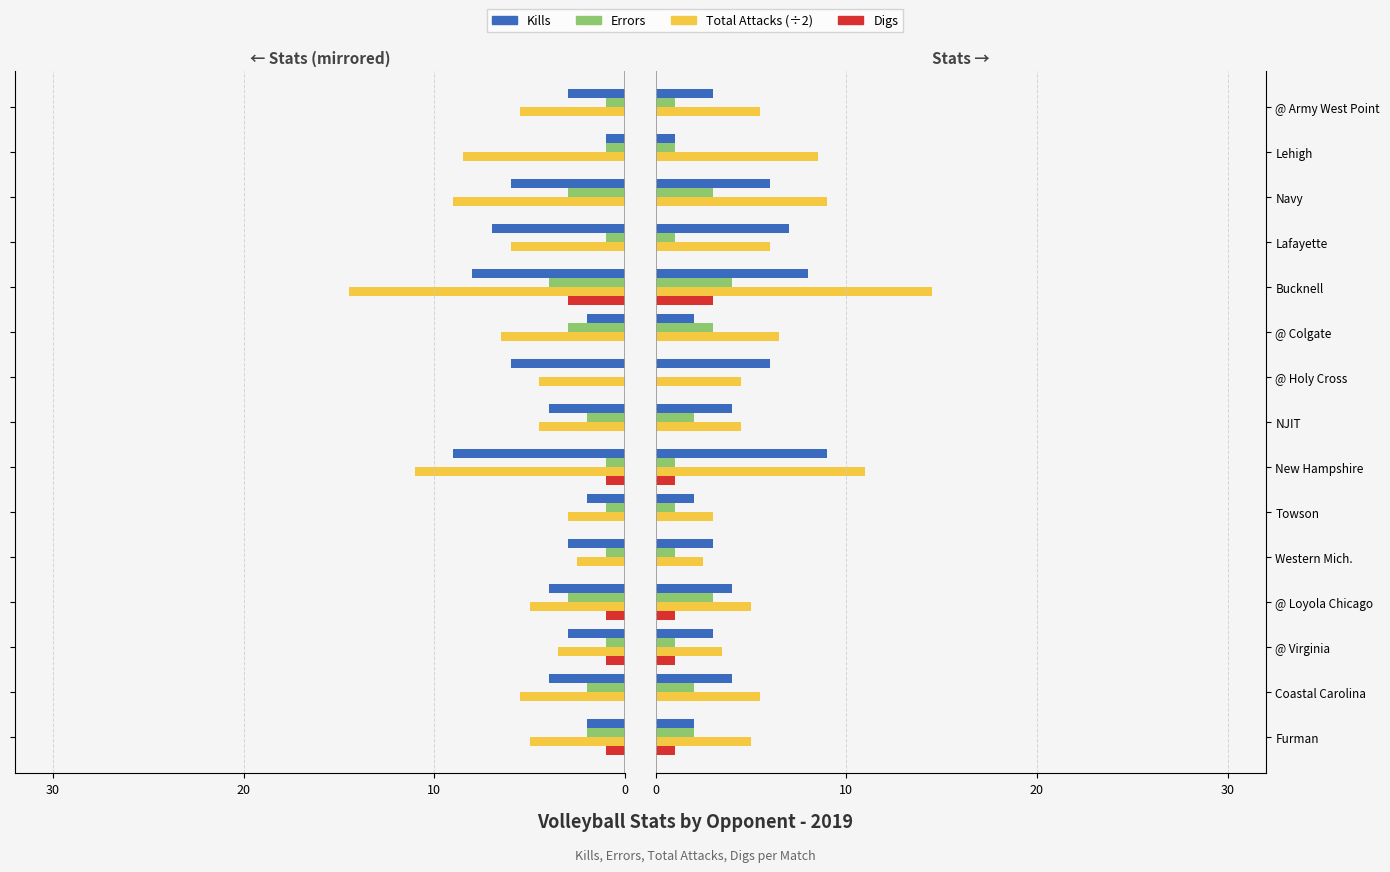

How many Kills values are between 2 and 6?

11